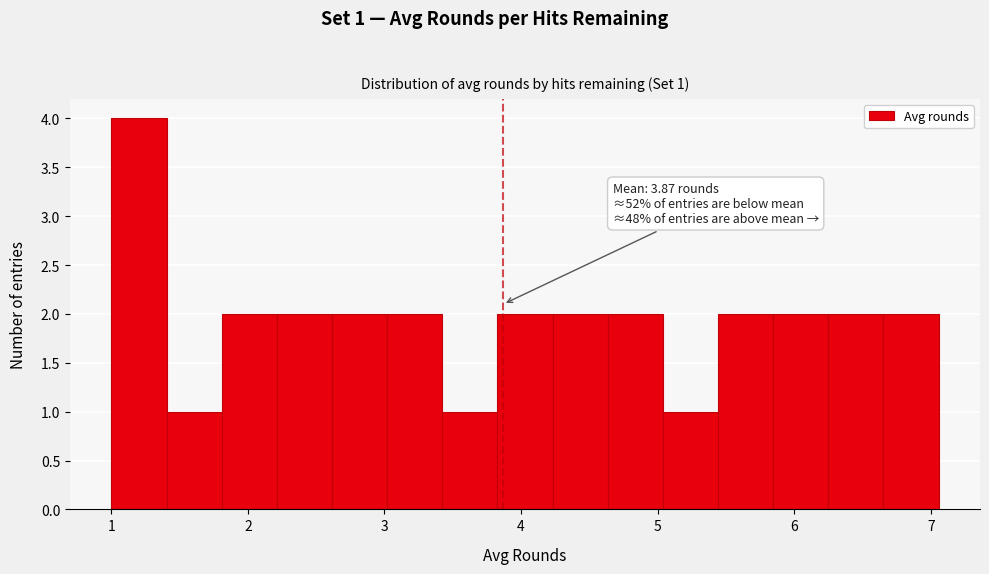

Over which range of the x-axis is the bar tallest?

1.0 to 1.4